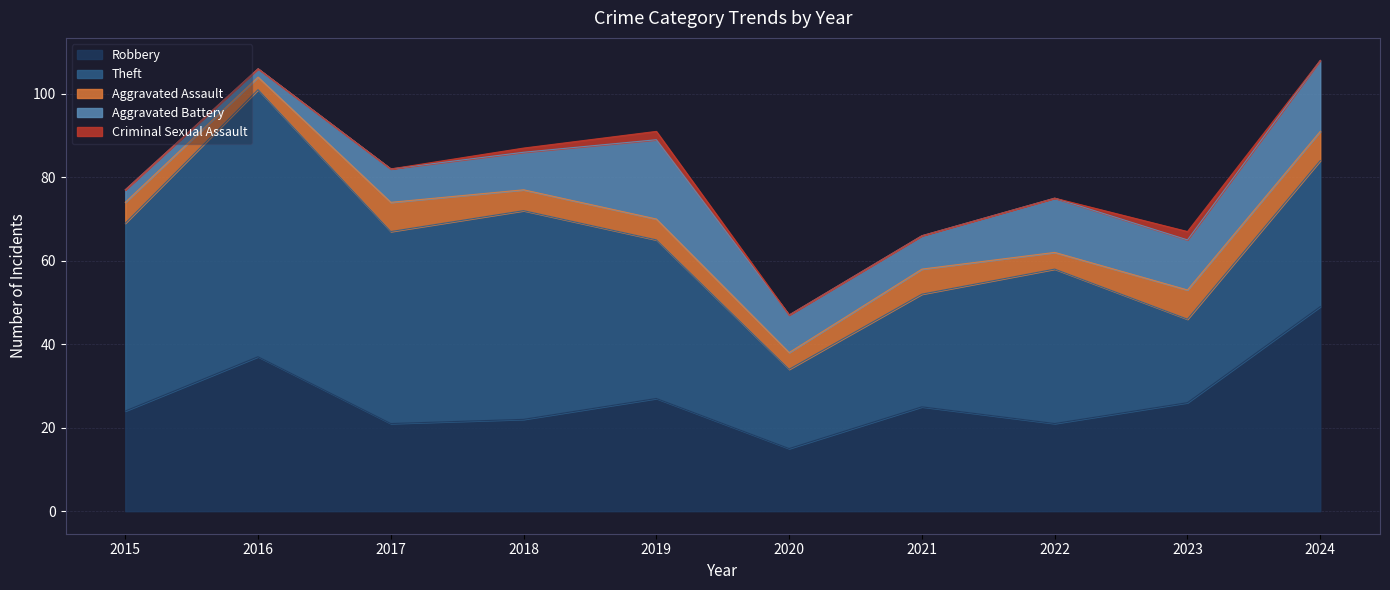

List the series in order of their peak value, highest first.

Theft, Robbery, Aggravated Battery, Aggravated Assault, Criminal Sexual Assault